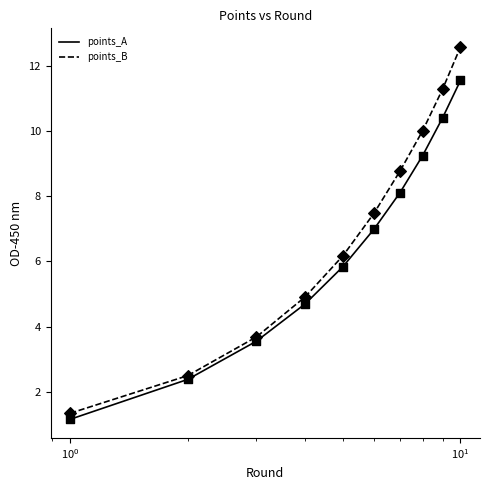

Which series has the widest spread of values?

points_B